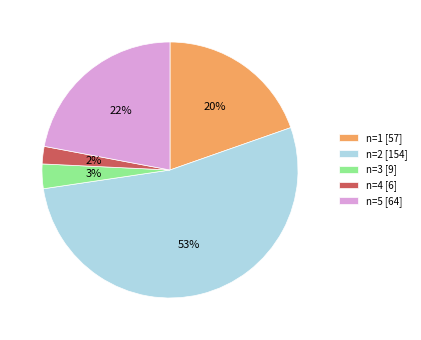

The n=1 [57] slice represents 20% of the pie. True or false?

True